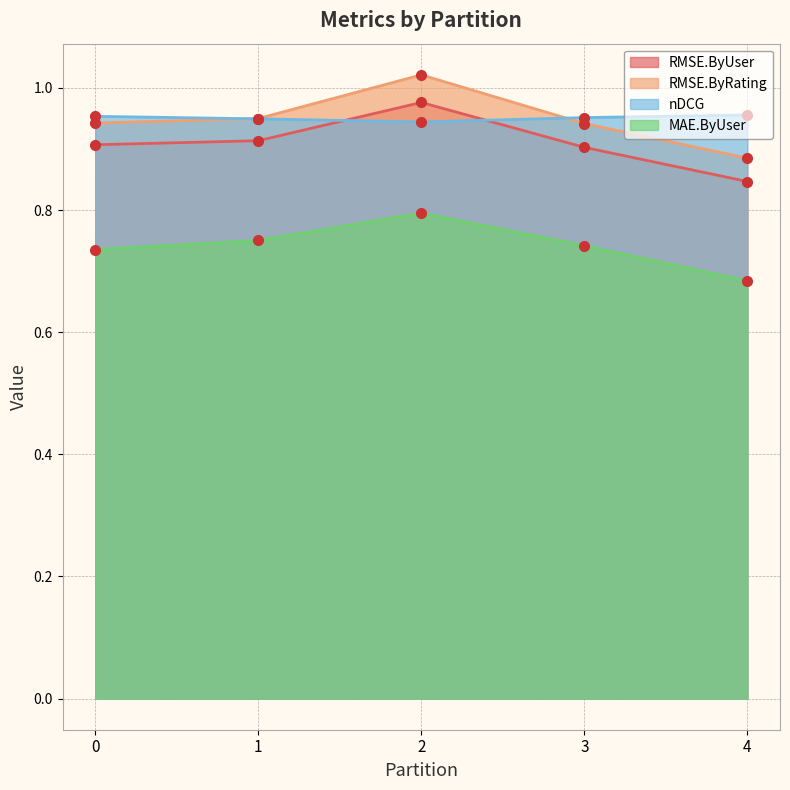

At which label does RMSE.ByUser reach its peak?

2